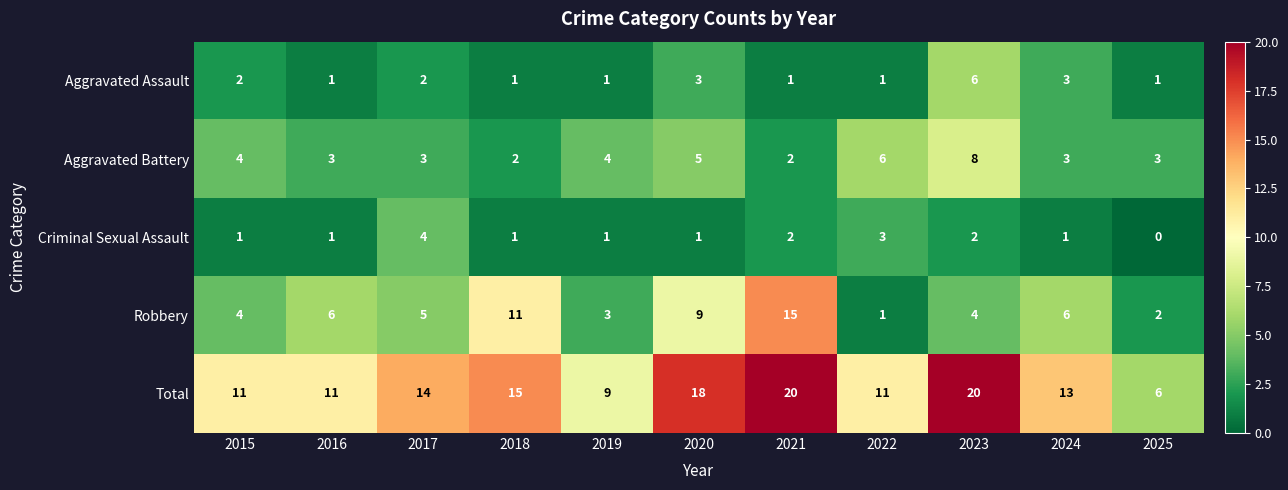

What is the spread (max minus min) of values at 2018?

14